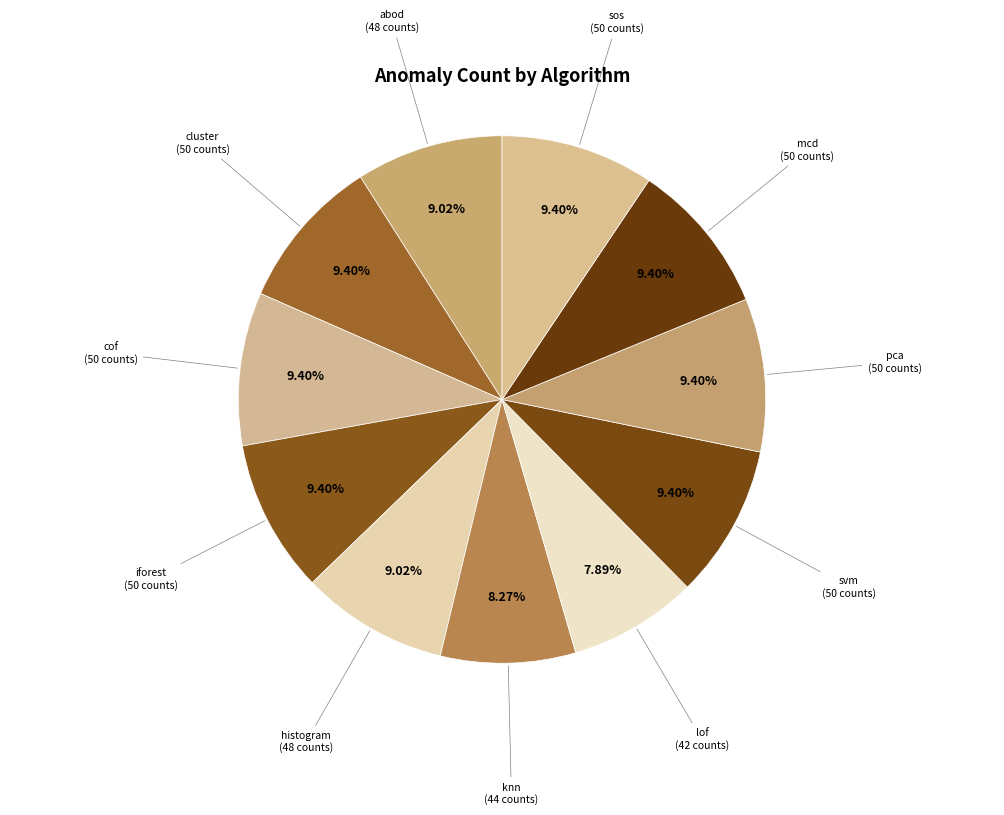

To the nearest percent, what is the difference between the largest and smallest slice percentages?

2%